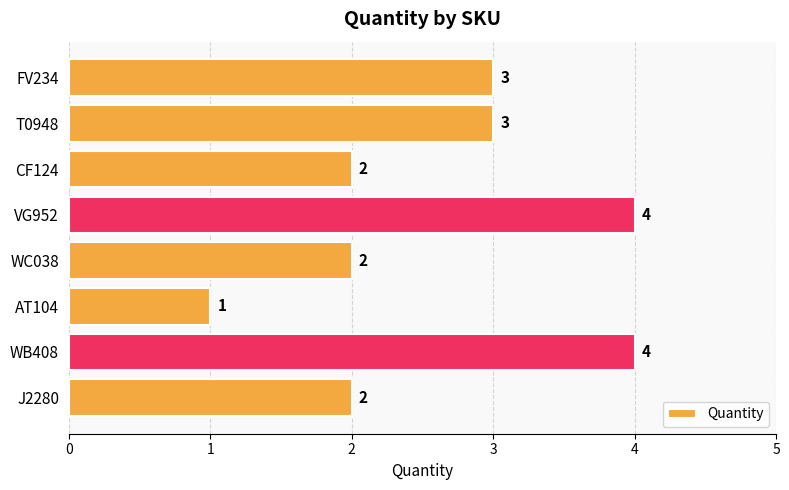

What is the average value?

3